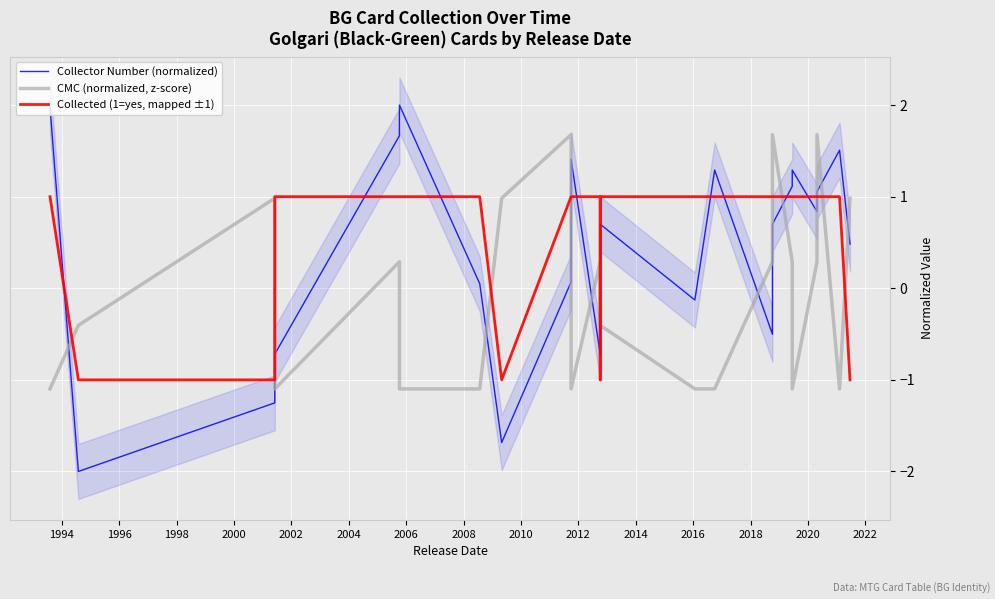

Which series ends up on top after the final intersection of Collector Number (normalized) and CMC (normalized, z-score)?

CMC (normalized, z-score)